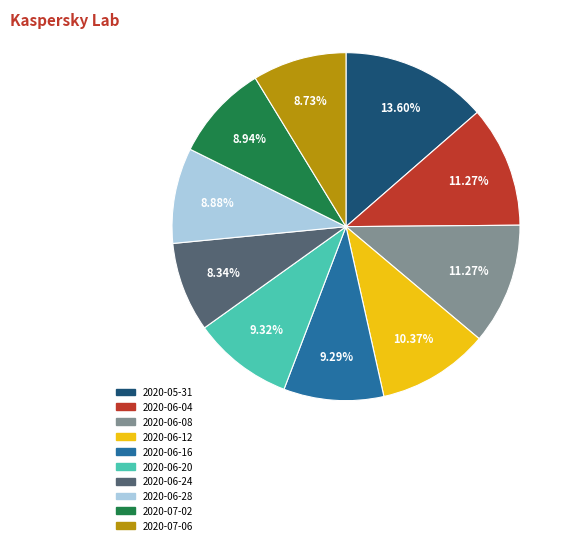

How many slices are in this pie chart?

10